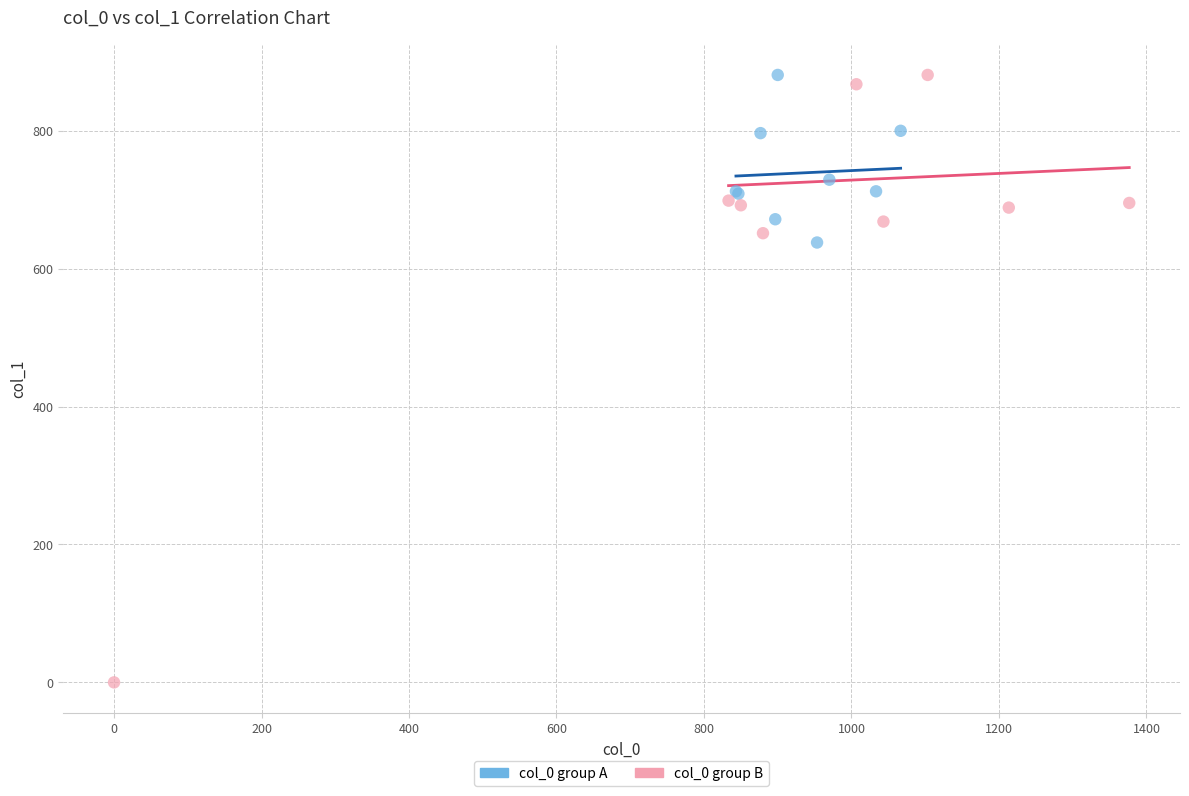

Which series contains the lowest Y value?

col_0 group B